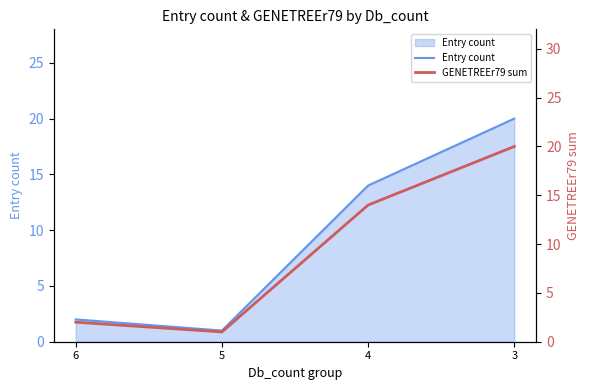

What is the difference between the GENETREEr79 sum values at 5 and 6?

1